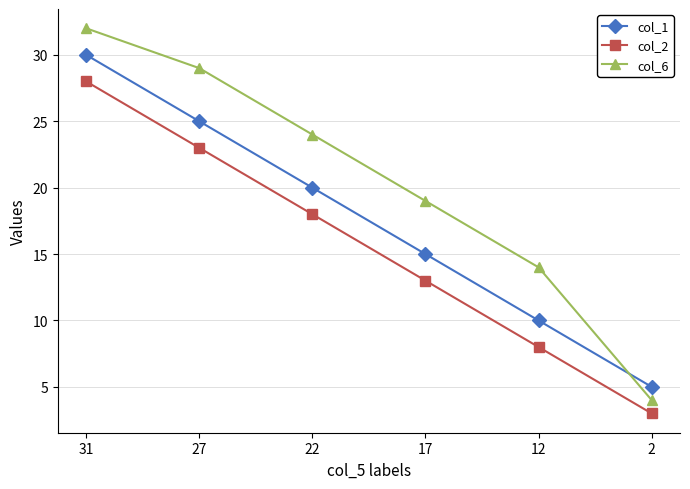

How many values in the col_6 series are below 24?

3